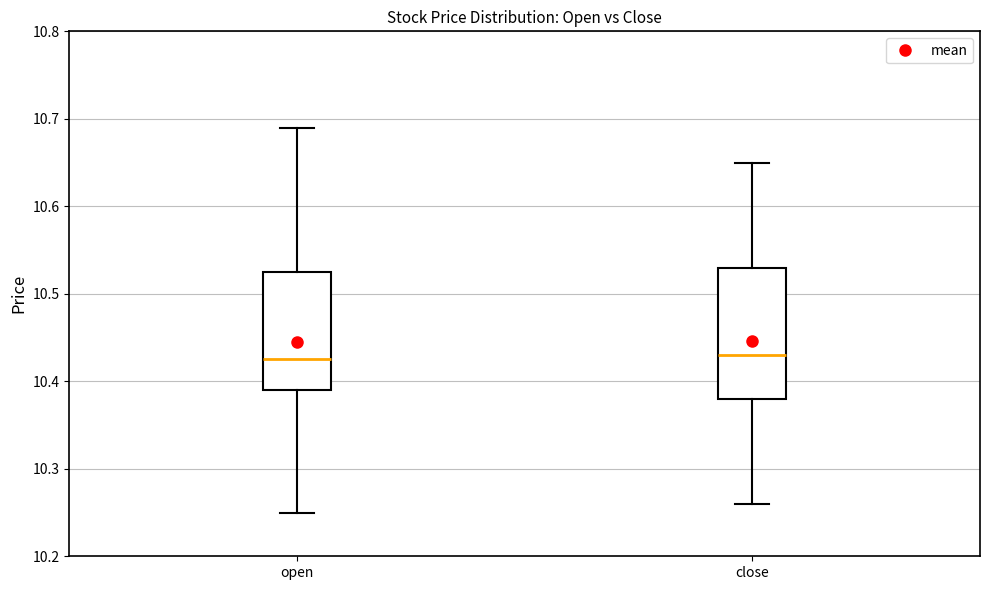

Reading left to right, read every box against the y-axis: the position of its median line, the range the box covers, and the ends of its whiskers. The values are not printed on the chart, so give them approximately, as read against the axis.

open: median 10.43, box 10.39 to 10.53, whiskers 10.25 to 10.69
close: median 10.43, box 10.38 to 10.53, whiskers 10.26 to 10.65